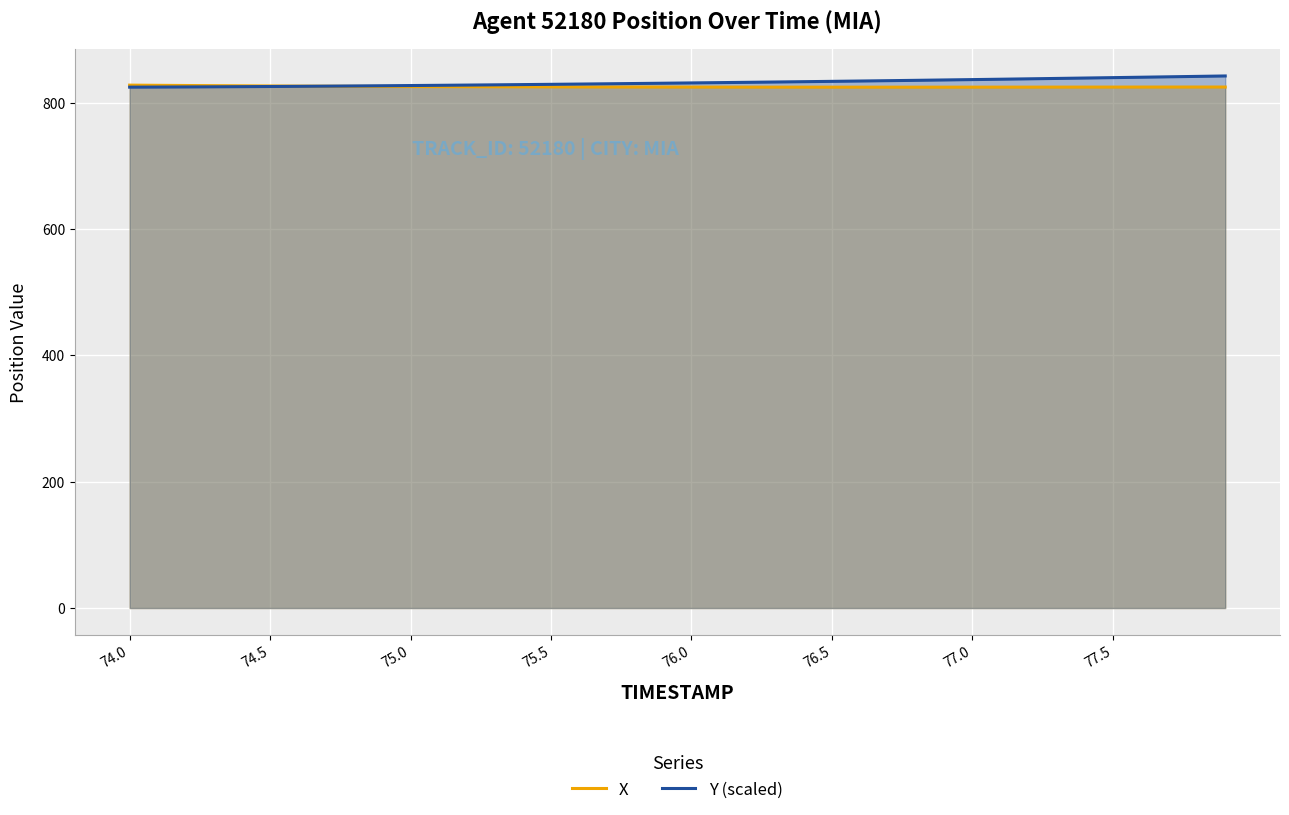

List the series in order of their peak value, highest first.

Y (scaled), X